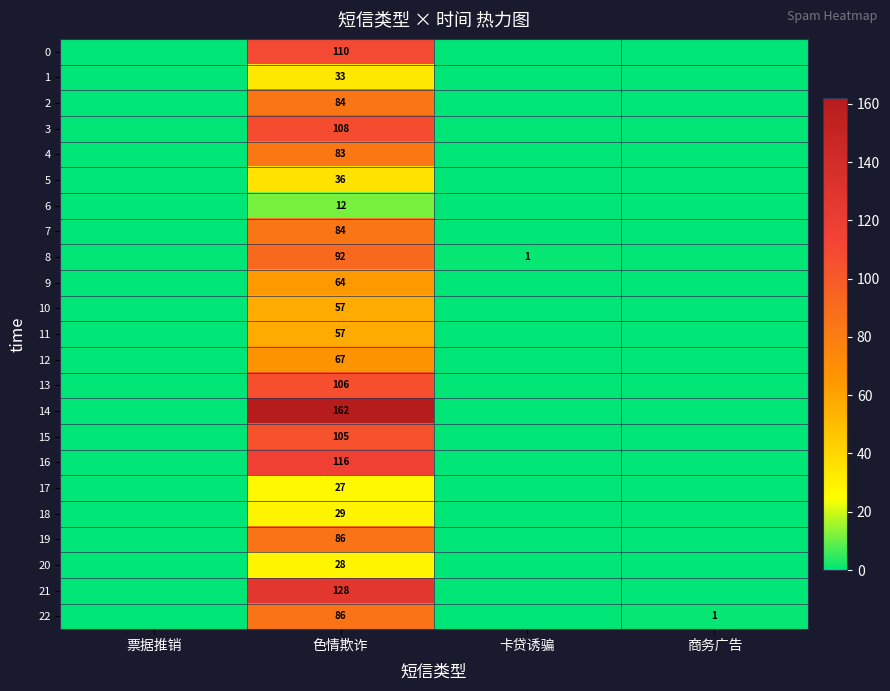

Which series has the widest spread of values?

14